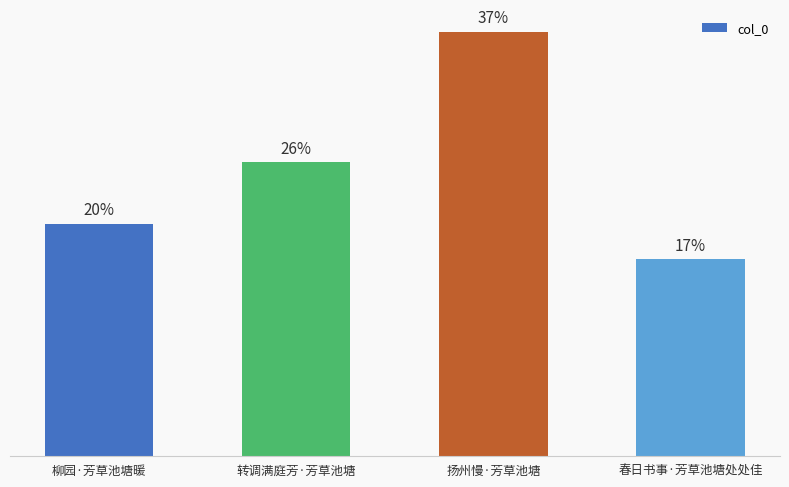

Are the bars horizontal?

No